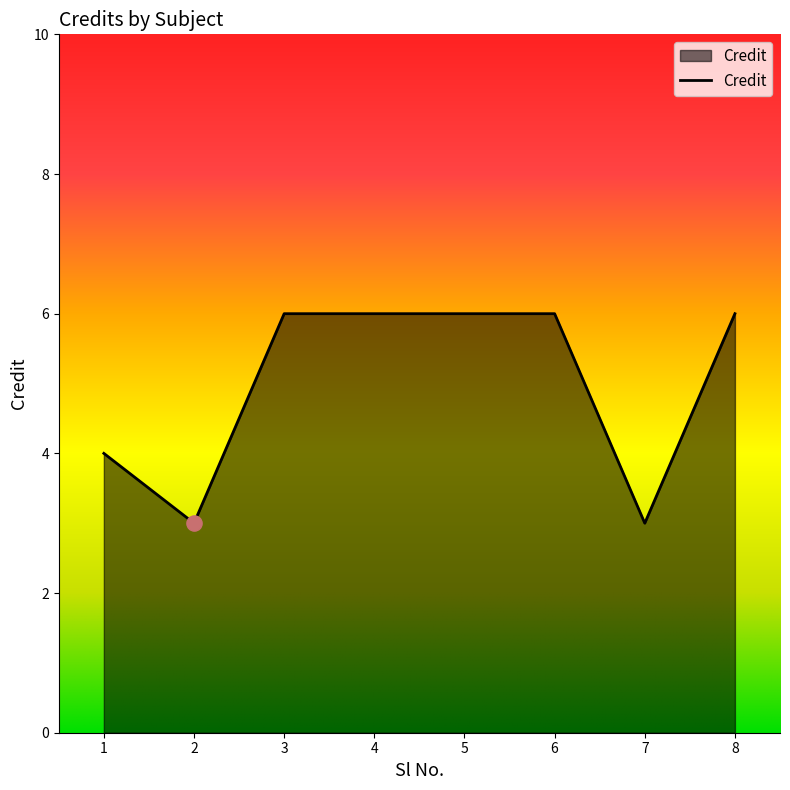

Between 2 and 8, which is larger?

8